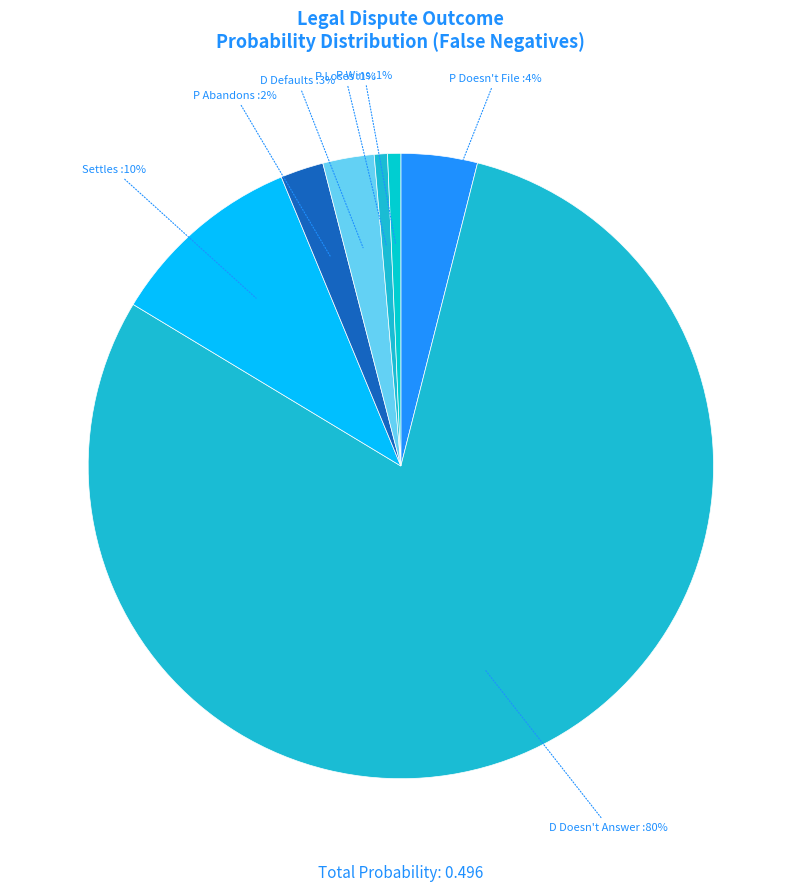

Count the number of slices in the pie.

7